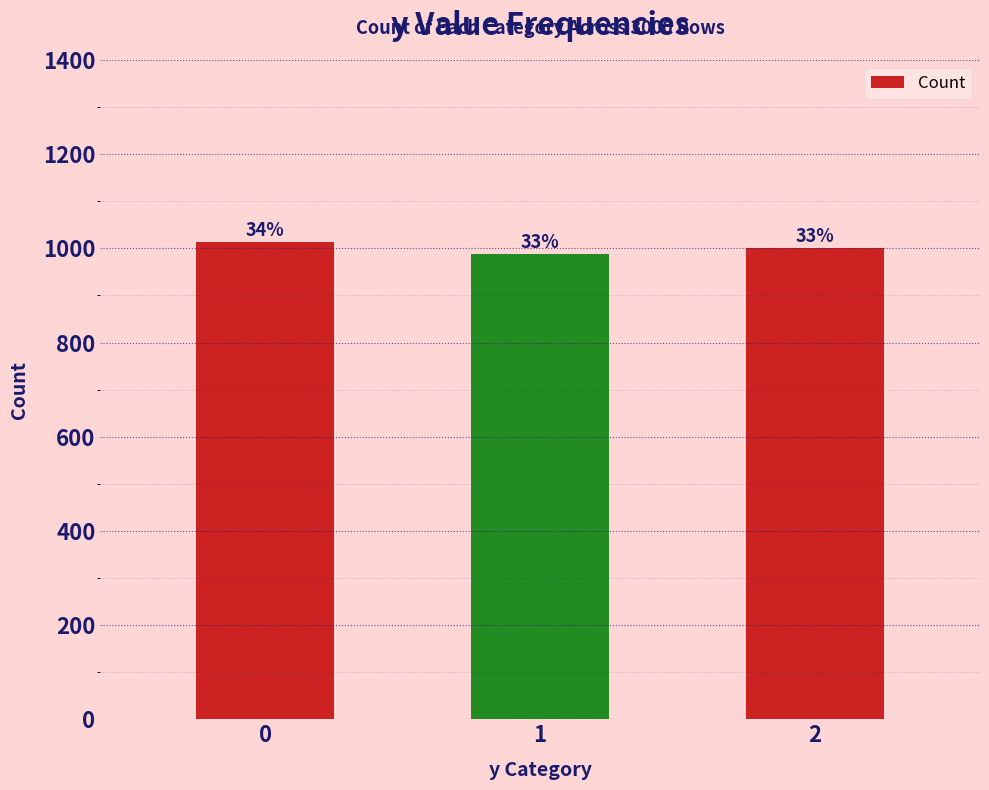

Reading left to right, what are all the values shown in this chart?

0=1013	1=987	2=1000